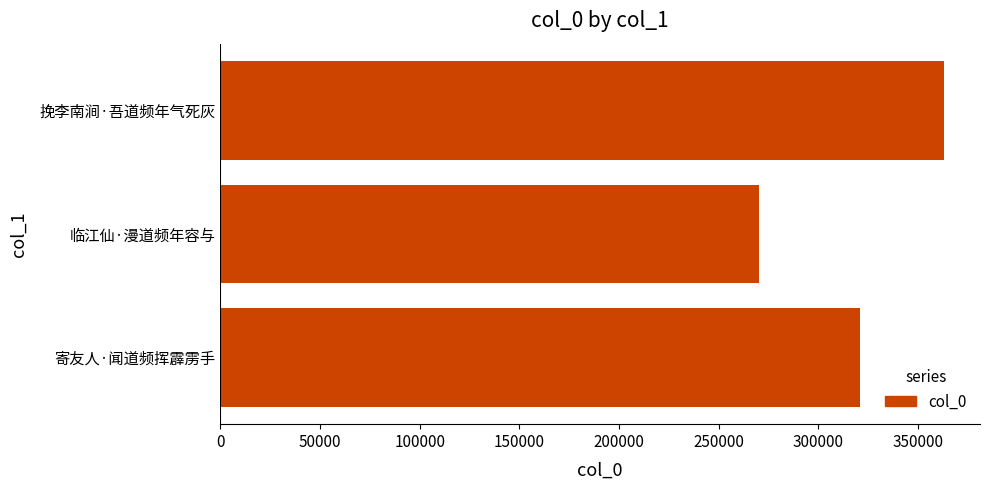

Which category has the lowest value across all series?

临江仙·漫道频年容与